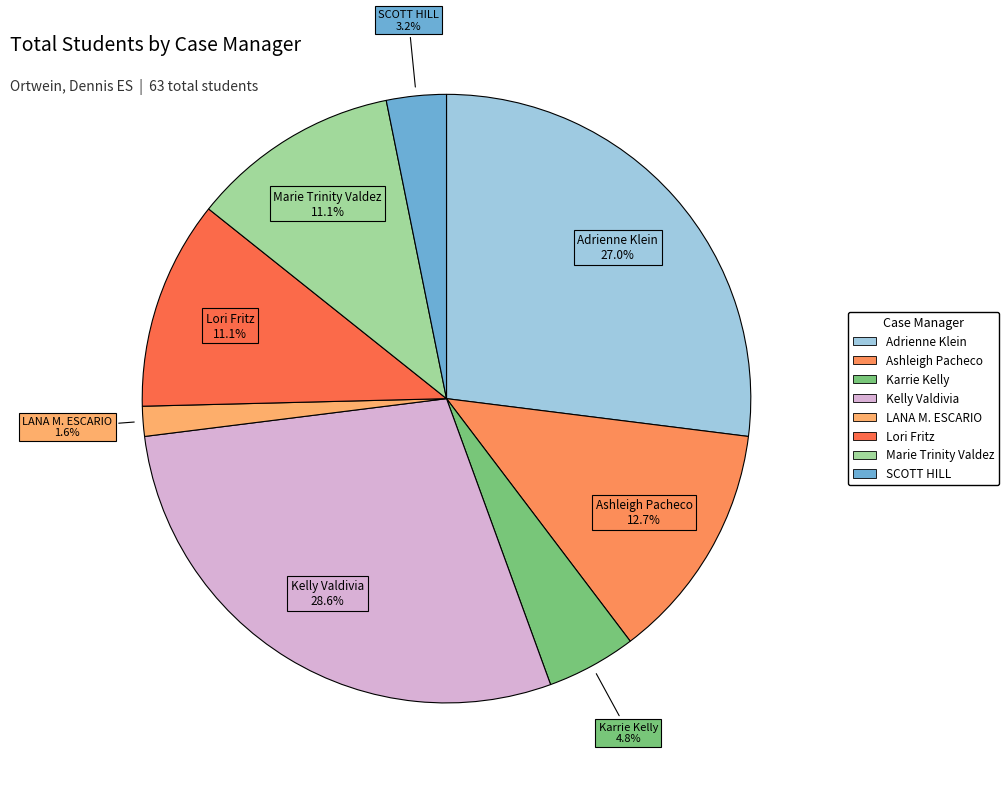

How many segments does this pie chart have?

8